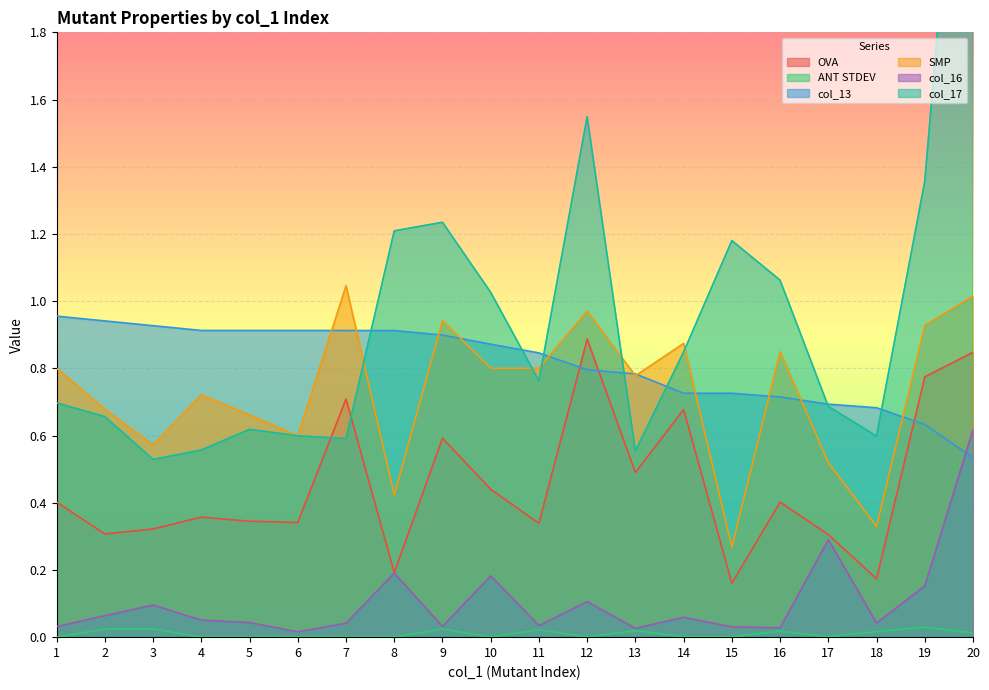

Rank the series at 7 from highest to lowest value.

SMP, col_13, OVA, col_17, col_16, ANT STDEV